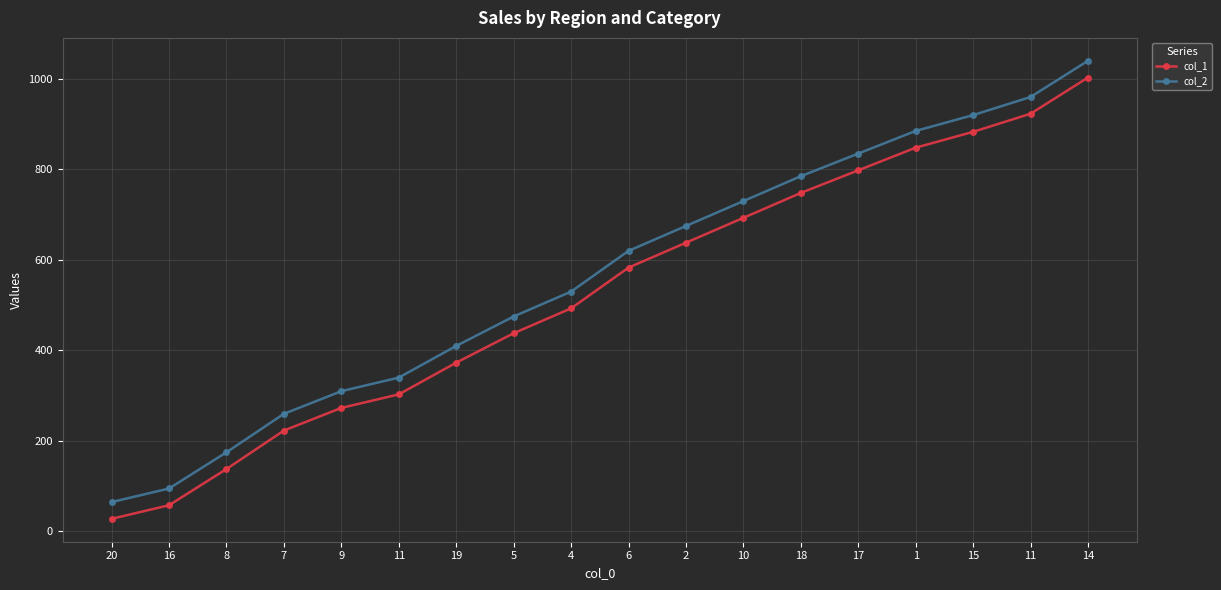

Reading left to right, extract all data points from this chart.

col_1: 20=28	16=58	8=138	7=223	9=273	11=303	19=373	5=438	4=493	6=583	2=638	10=693	18=748	17=798	1=848	15=883	11=923	14=1003
col_2: 20=65	16=95	8=175	7=260	9=310	11=340	19=410	5=475	4=530	6=620	2=675	10=730	18=785	17=835	1=885	15=920	11=960	14=1040